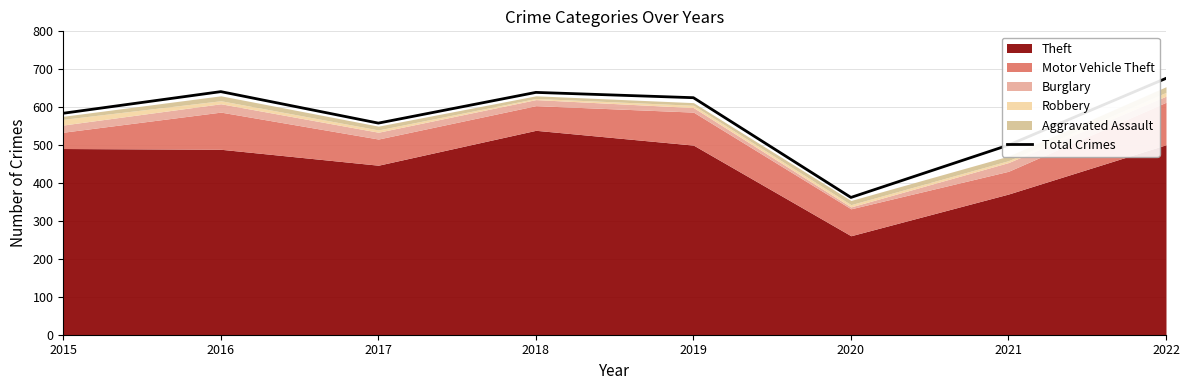

Is it true that the value at 2016 is 641?

True